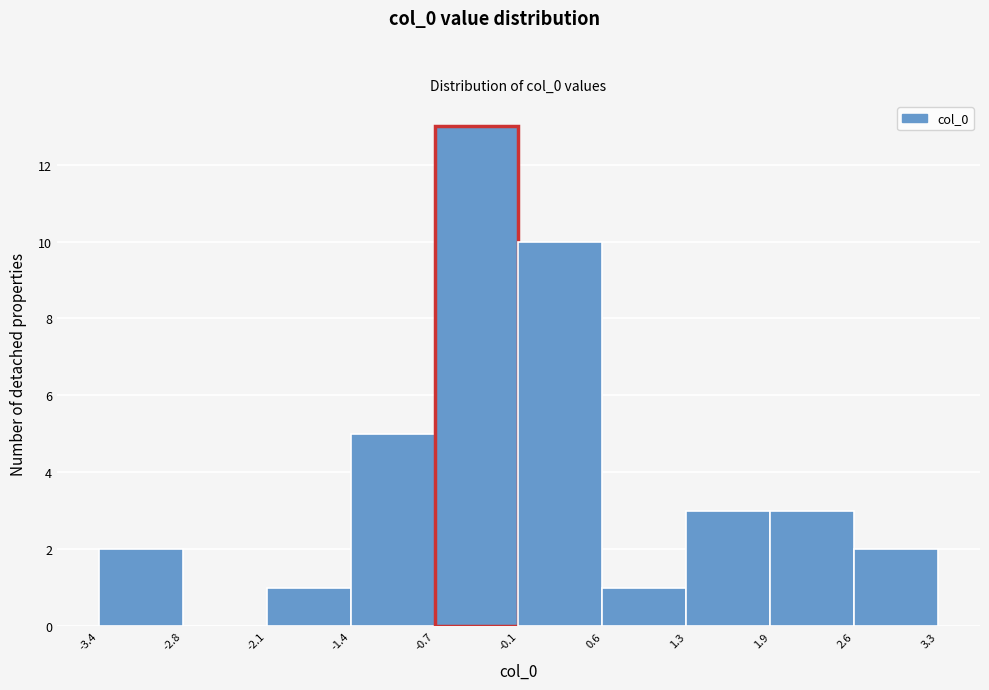

Reading left to right, list every bar in this chart as the range it spans on the x-axis followed by its height. The values are not printed on the chart, so give them approximately, as read against the axis.

-3.4 to -2.8: 2
-2.8 to -2.1: 0
-2.1 to -1.4: 1
-1.4 to -0.7: 5
-0.7 to -0.1: 13
-0.1 to 0.6: 10
0.6 to 1.3: 1
1.3 to 1.9: 3
1.9 to 2.6: 3
2.6 to 3.3: 2